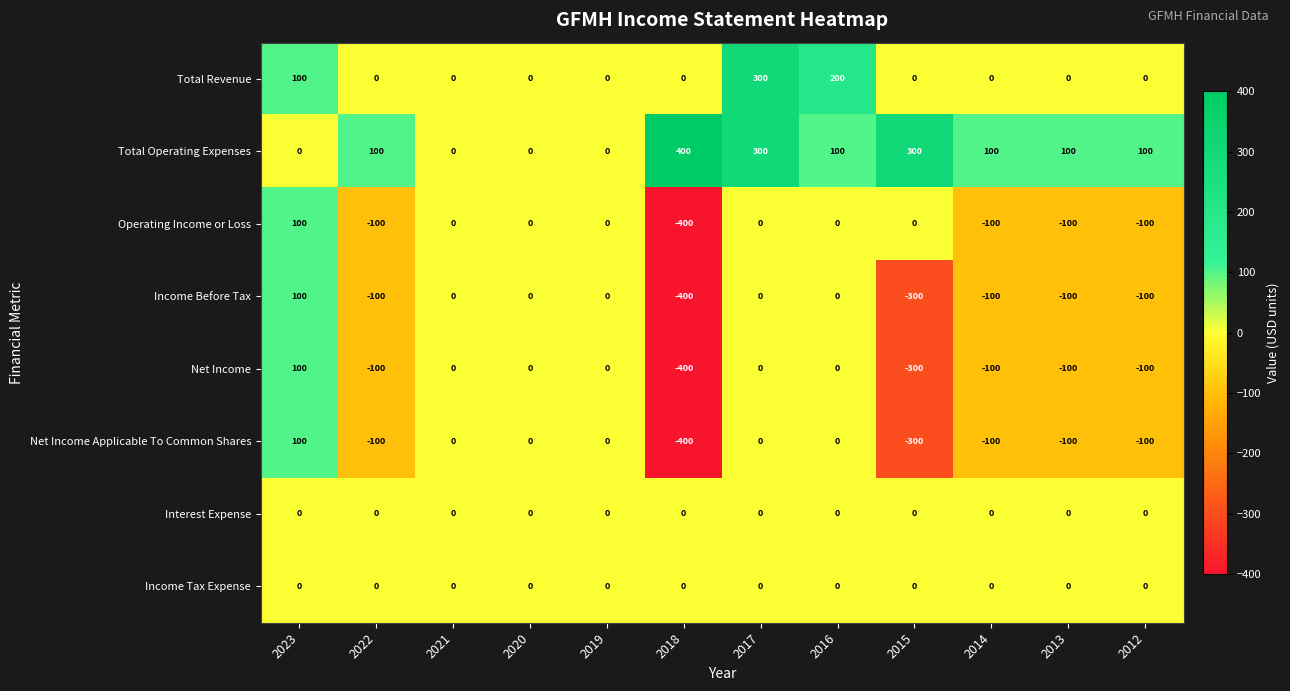

Count the Operating Income or Loss values in the range -100 to 0.

10